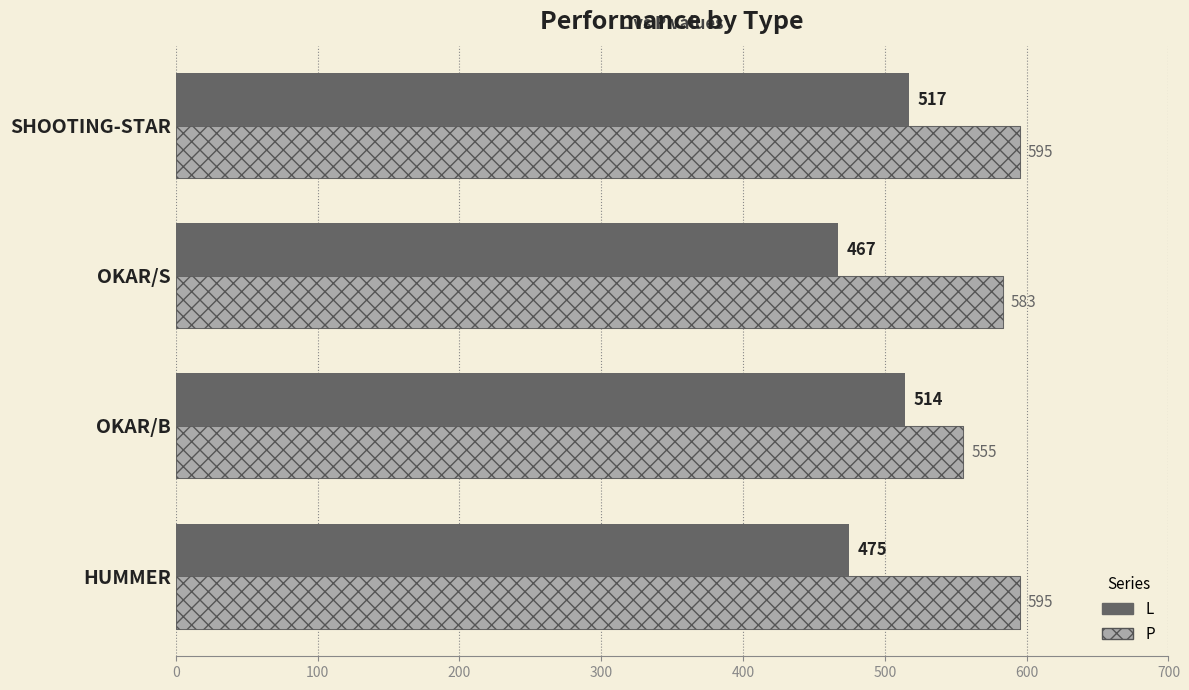

Count the number of categories in the chart.

4